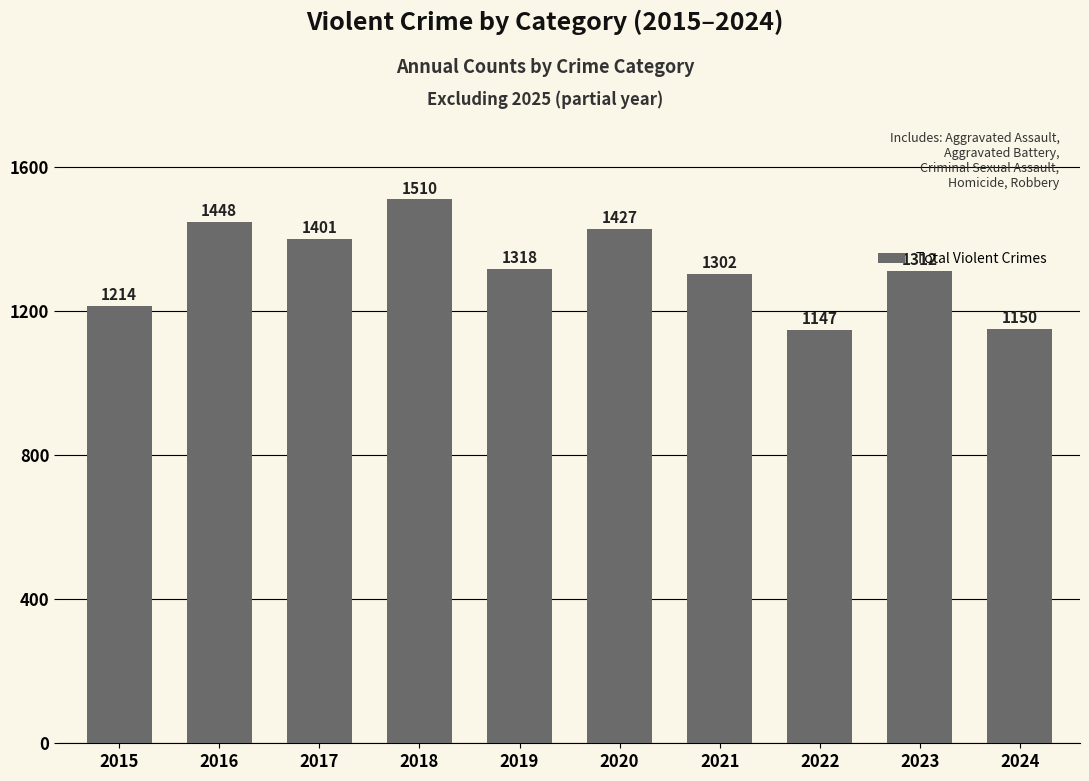

At which category does the chart reach its minimum across all series?

2022